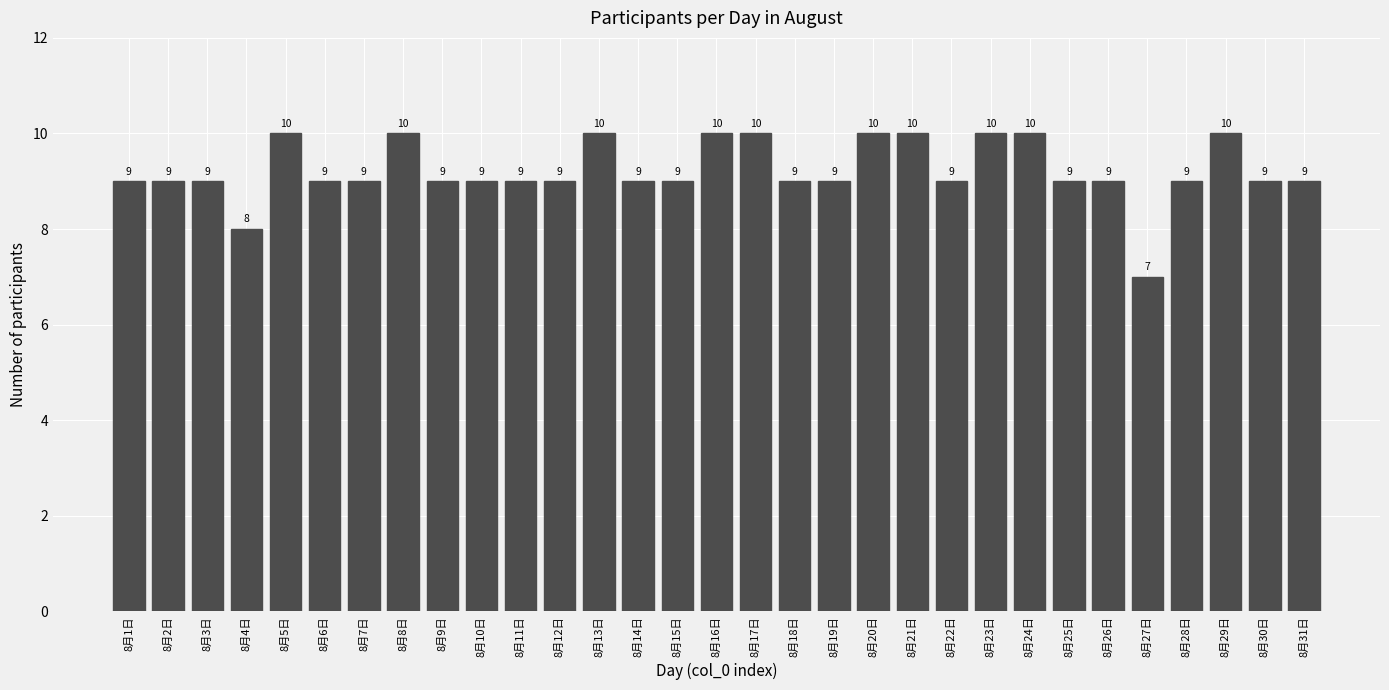

Reading right to left, list all the values displayed in this chart.

9	9	10	9	7	9	9	10	10	9	10	10	9	9	10	10	9	9	10	9	9	9	9	10	9	9	10	8	9	9	9